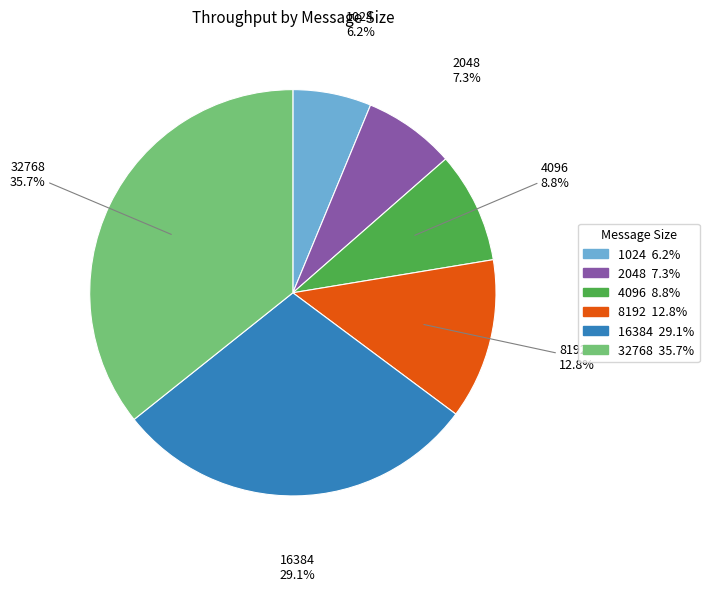

To the nearest percent, what percentage of the pie is 1024?

6%